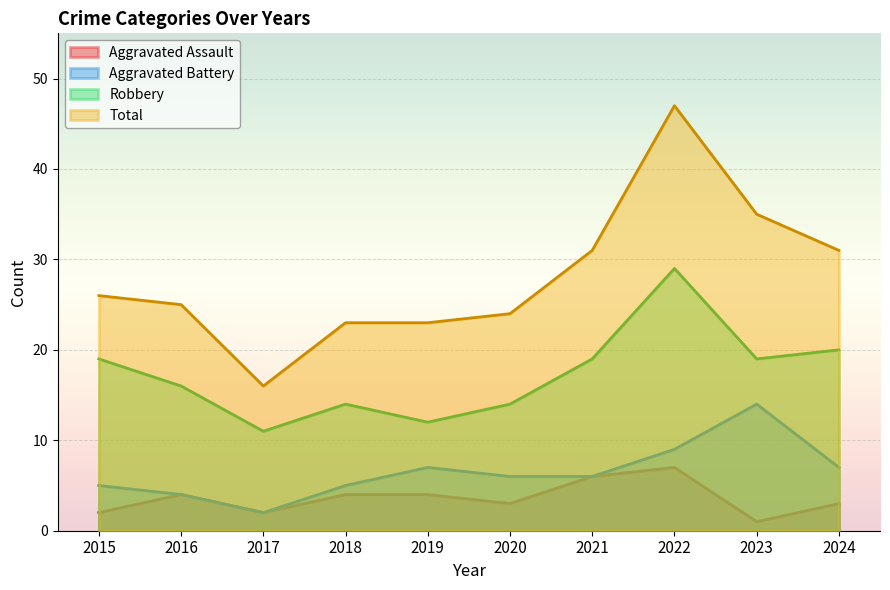

True or false: Aggravated Battery and Aggravated Assault intersect in this chart.

False